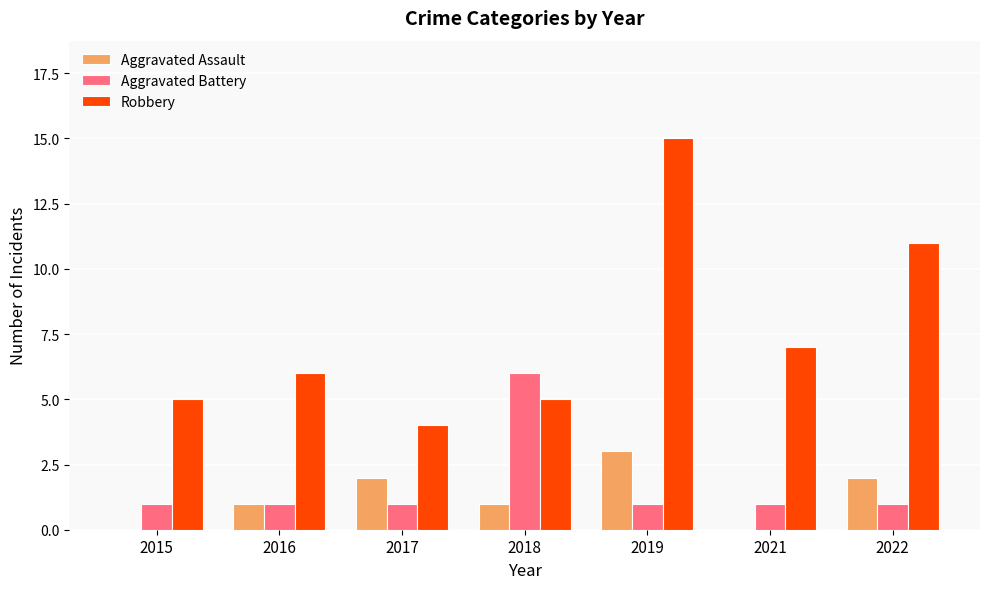

Count the number of categories in the chart.

7